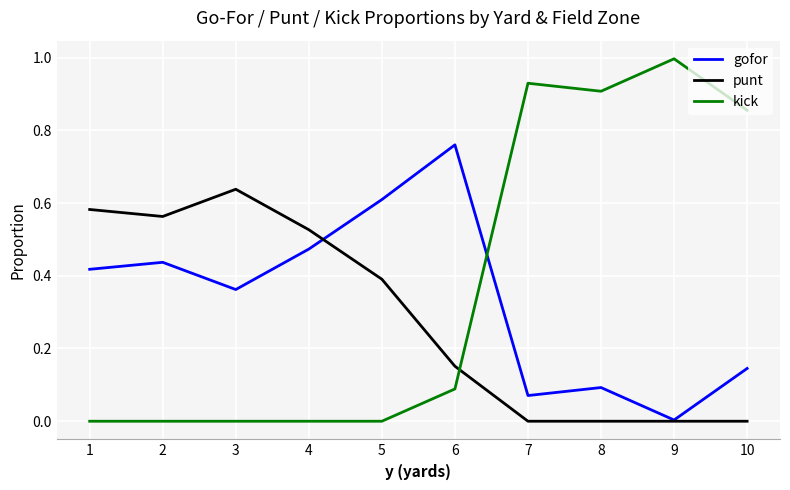

True or false: gofor has a value of 0.7 at 2.

False